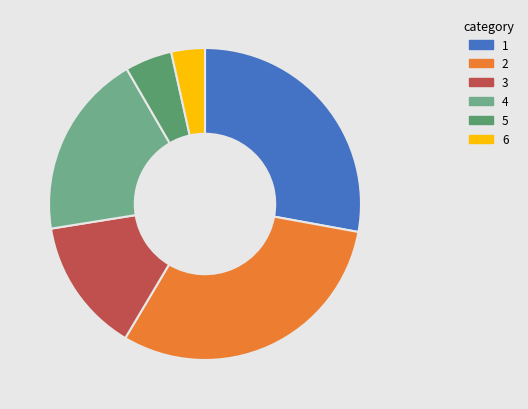

Approximately how many times larger is the value at 2 compared to 6?

8.8